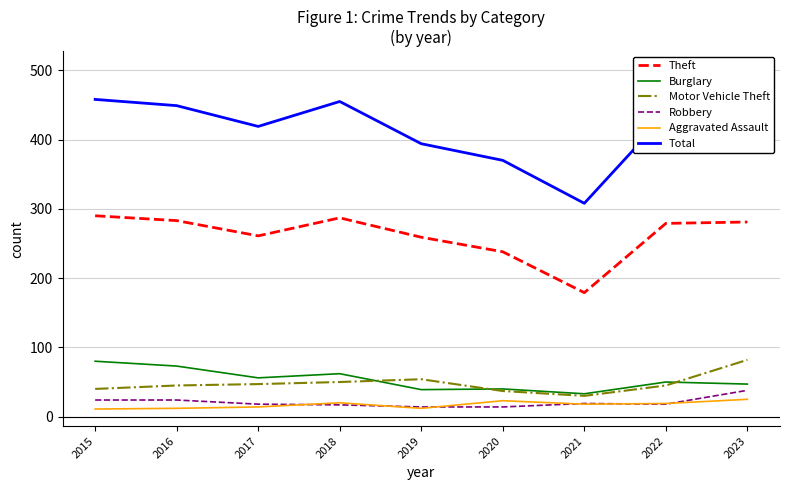

Reading left to right, transcribe all the data shown in this chart.

Theft: 2015=290	2016=283	2017=261	2018=287	2019=259	2020=238	2021=179	2022=279	2023=281
Burglary: 2015=80	2016=73	2017=56	2018=62	2019=39	2020=40	2021=33	2022=50	2023=47
Motor Vehicle Theft: 2015=40	2016=45	2017=47	2018=50	2019=54	2020=37	2021=30	2022=45	2023=82
Robbery: 2015=24	2016=24	2017=18	2018=17	2019=14	2020=14	2021=19	2022=18	2023=38
Aggravated Assault: 2015=11	2016=12	2017=14	2018=20	2019=12	2020=23	2021=18	2022=19	2023=25
Total: 2015=458	2016=449	2017=419	2018=455	2019=394	2020=370	2021=308	2022=436	2023=503